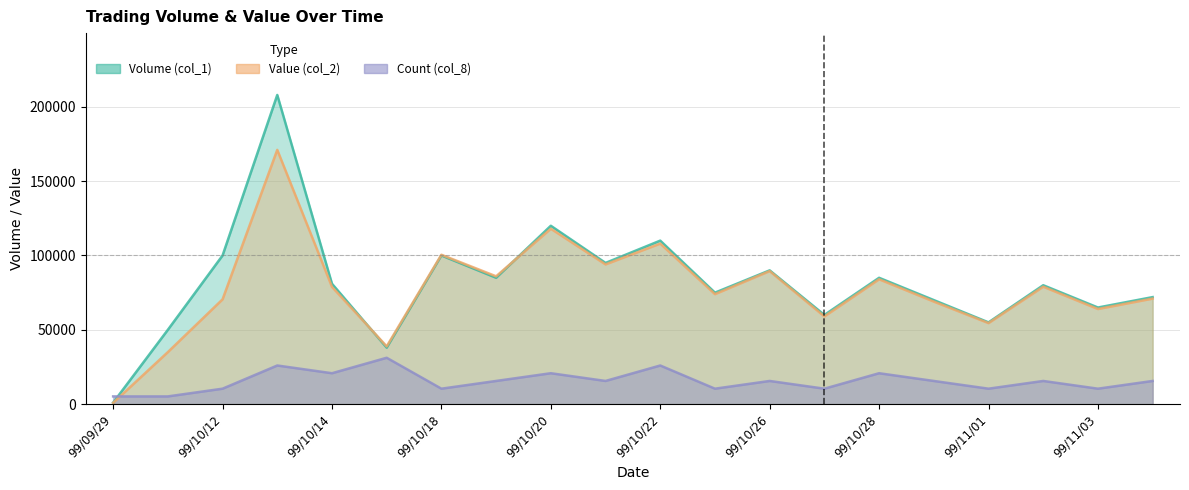

What is the difference between the Count (col_8) values at 99/10/27 and 99/10/28?

10400.0